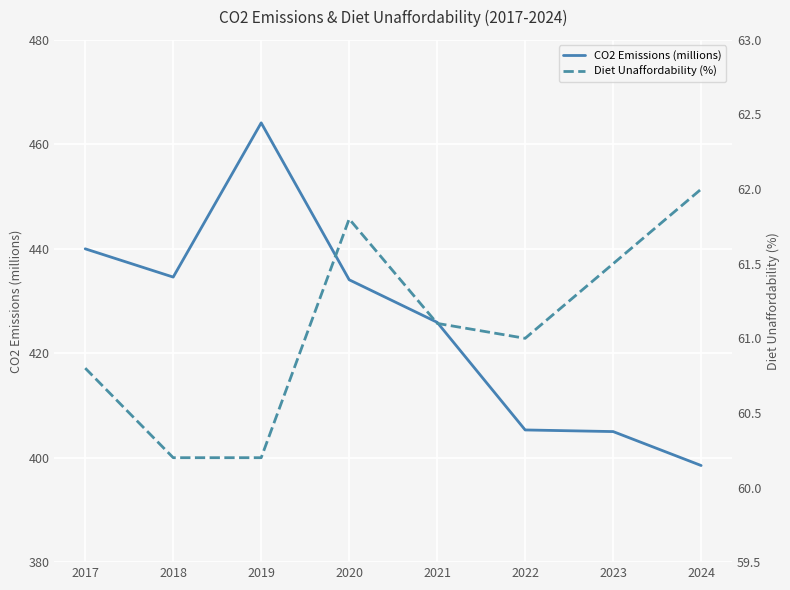

What is the sum of the Diet Unaffordability (%) values at 2017 and 2023?

122.3